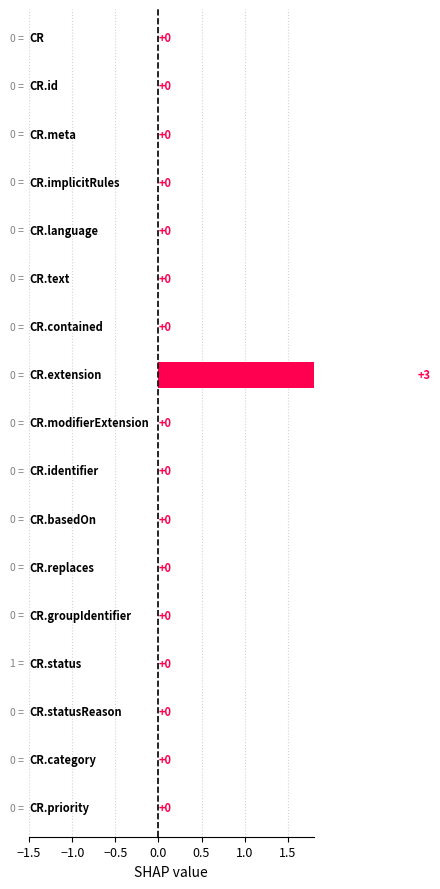

The chart shows a value of 2 at 14. True or false?

False